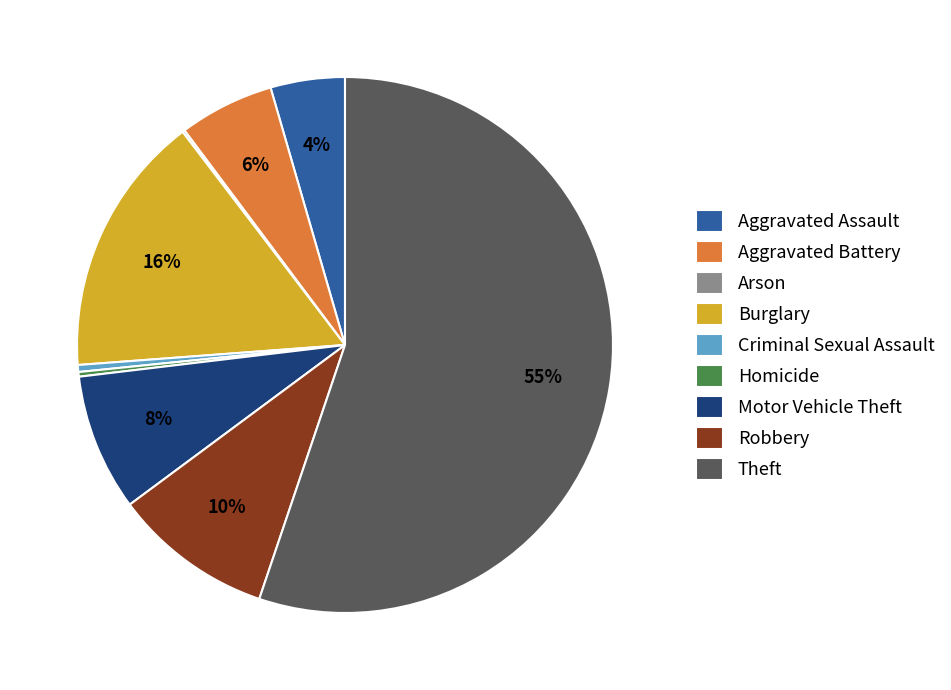

Does any single category account for the majority?

Yes